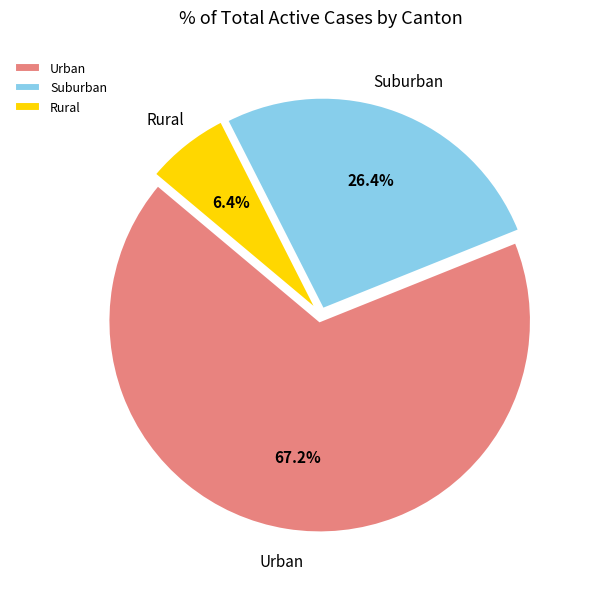

Which has a higher value, Urban or Suburban?

Urban